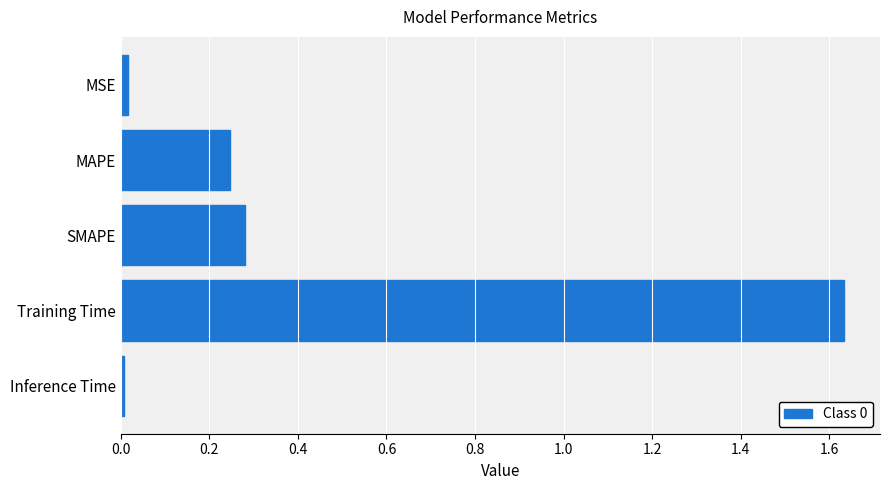

Which label corresponds to the largest value in the chart?

Training Time